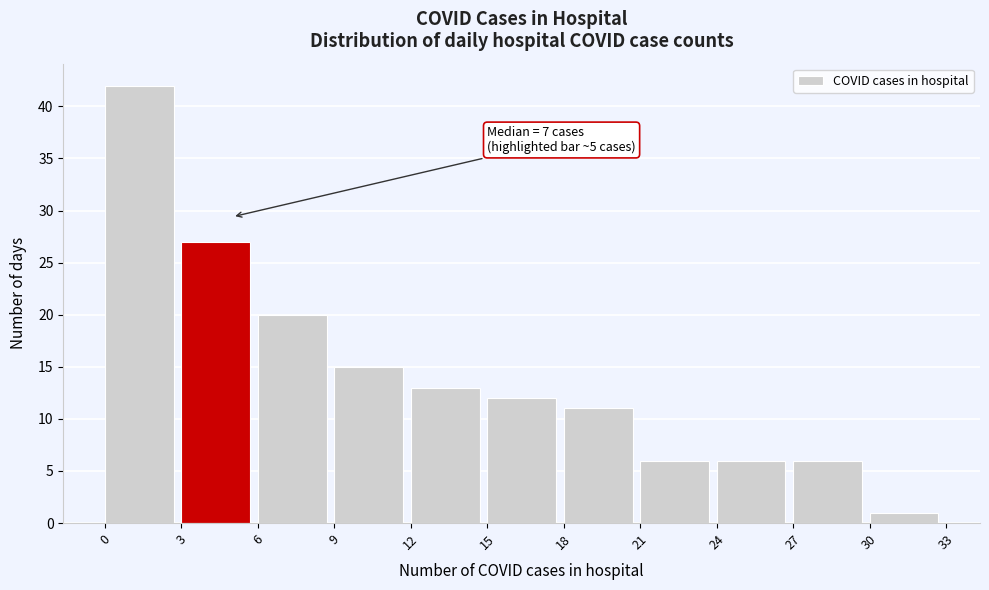

Which range on the x-axis has the tallest bar?

0 to 3